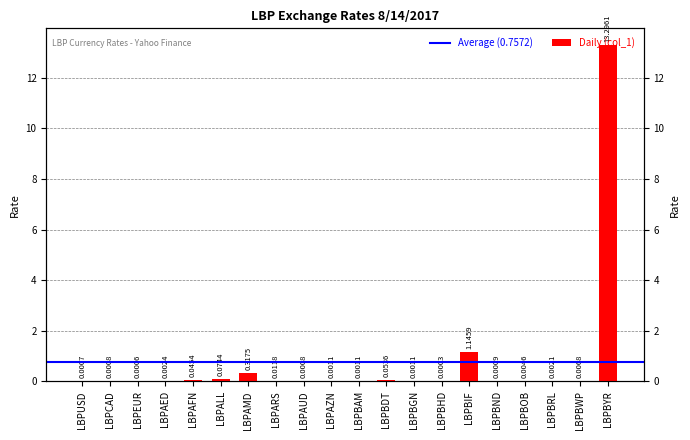

Count the number of categories in the chart.

20